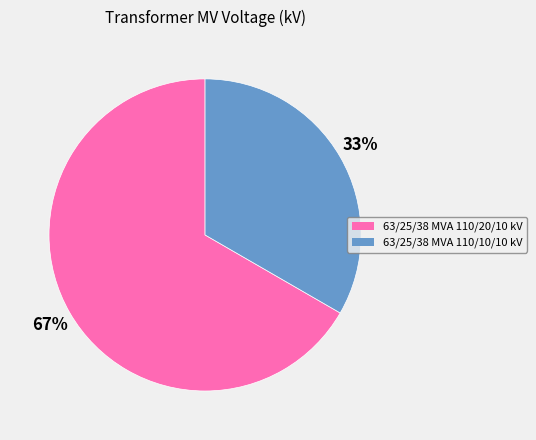

What is the majority slice?

63/25/38 MVA 110/20/10 kV